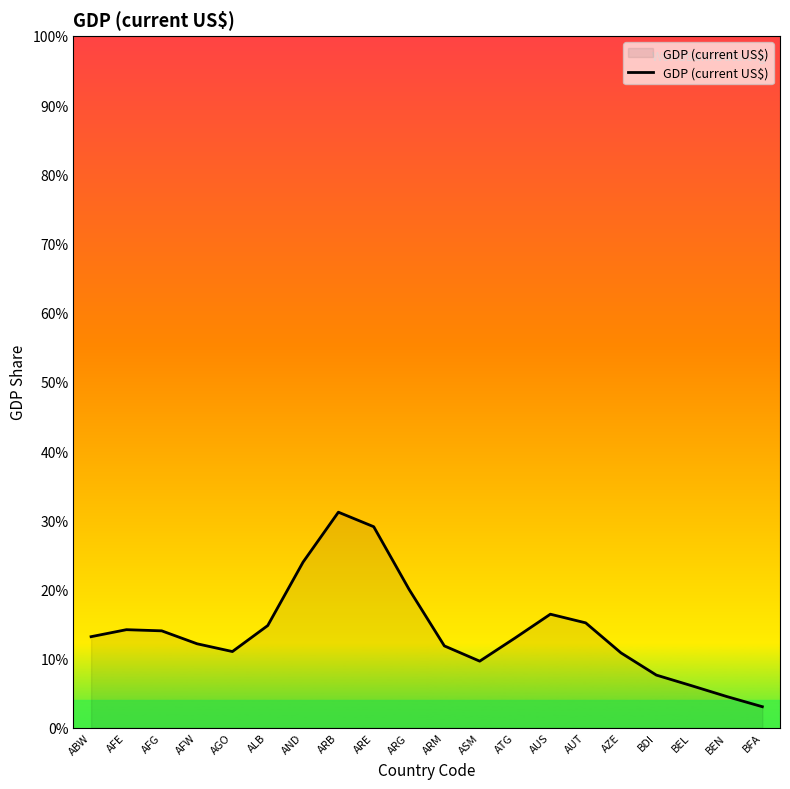

The chart shows a value of 42.3 at ARE. True or false?

False